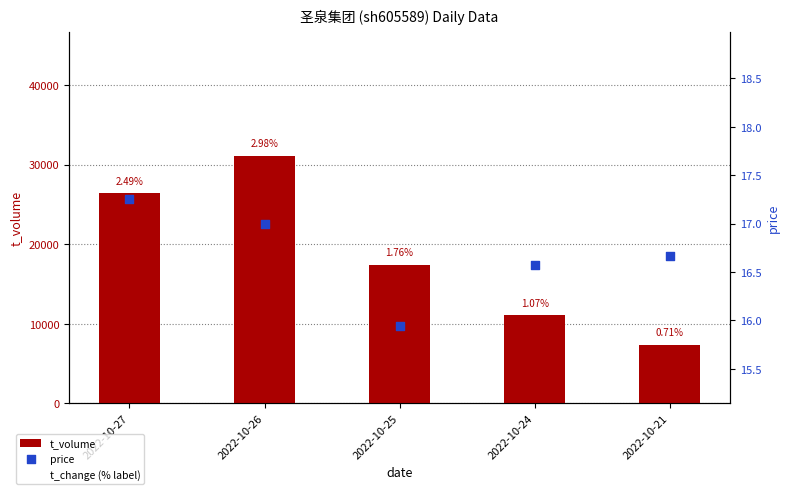

Which series has the largest total across all categories?

t_volume